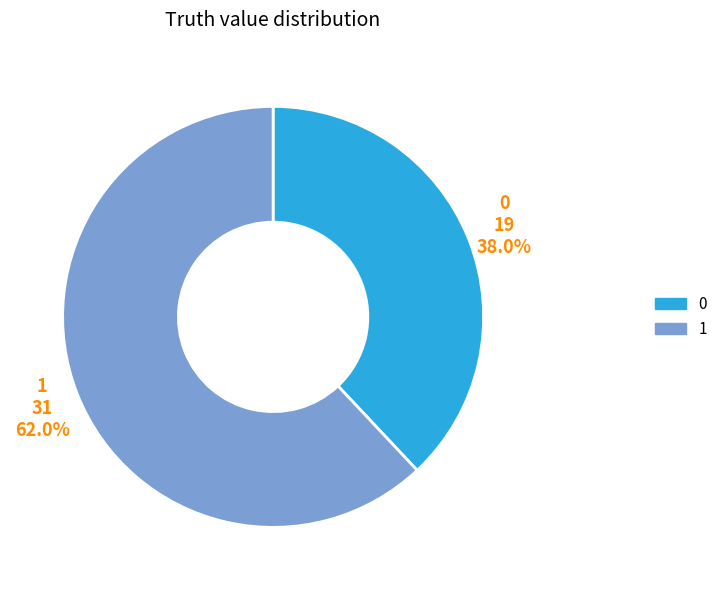

What is the total percentage of 1 and 0?

100.0%